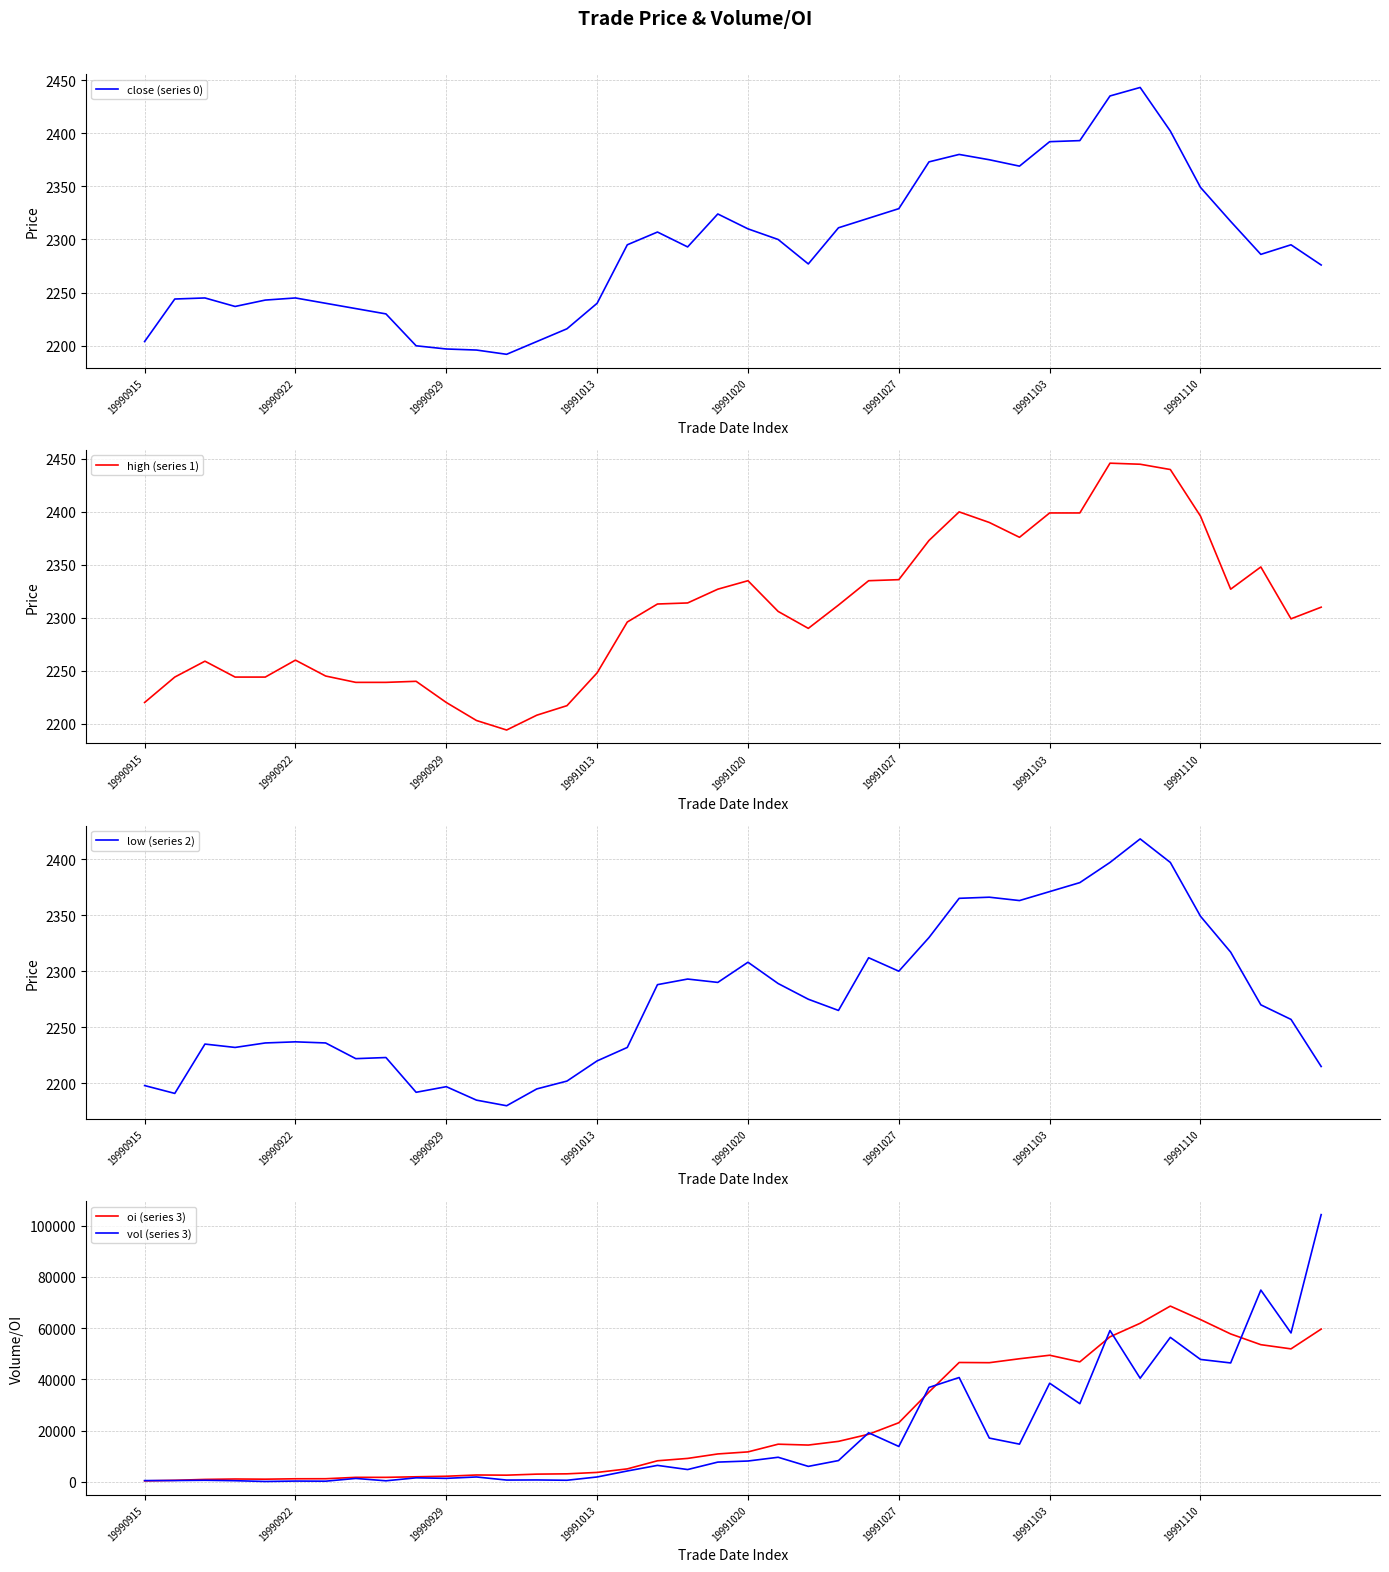

How many data points in high (series 1) are above 2310?

19